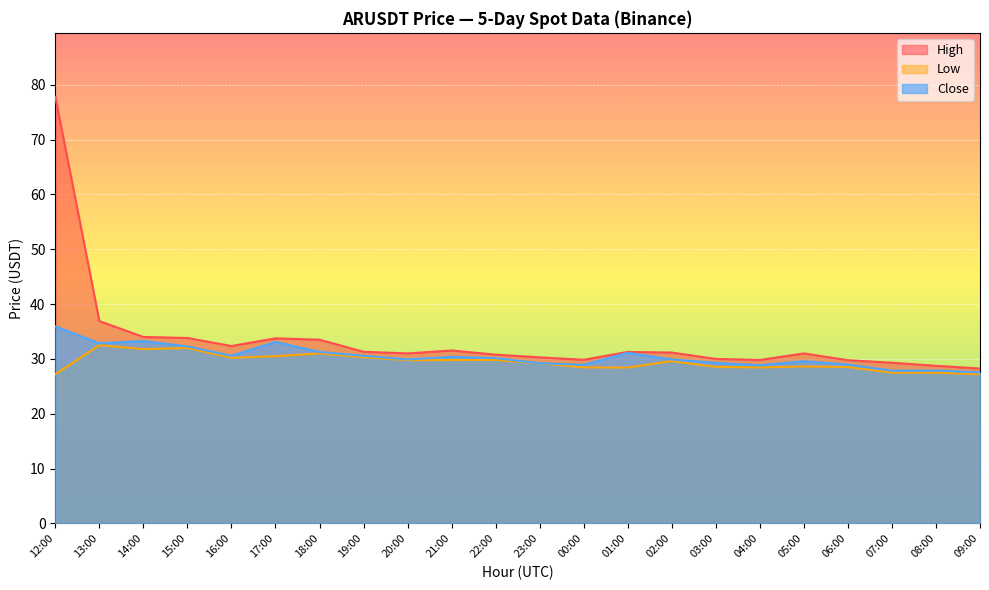

Which category has the highest value in the High series?

12:00